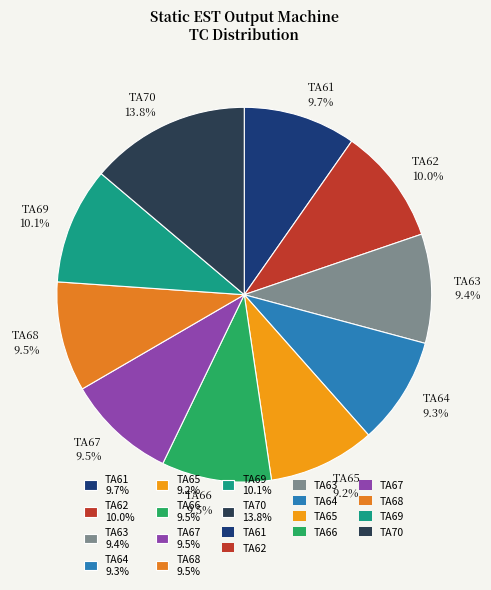

Between TA65 9.2% and TA62 10.0%, which is larger?

TA62 10.0%